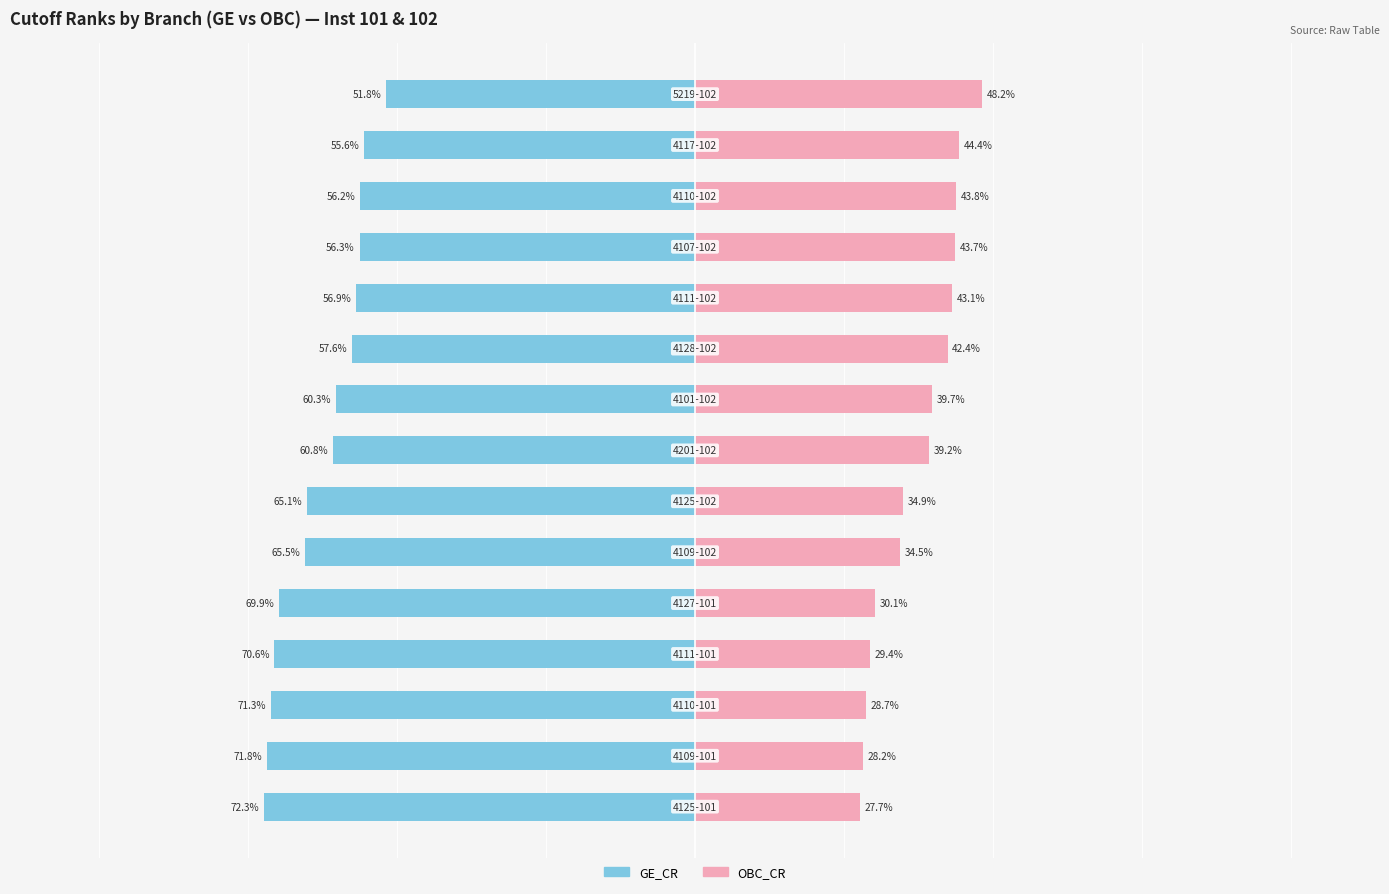

Which series has the widest spread of values?

OBC_CR